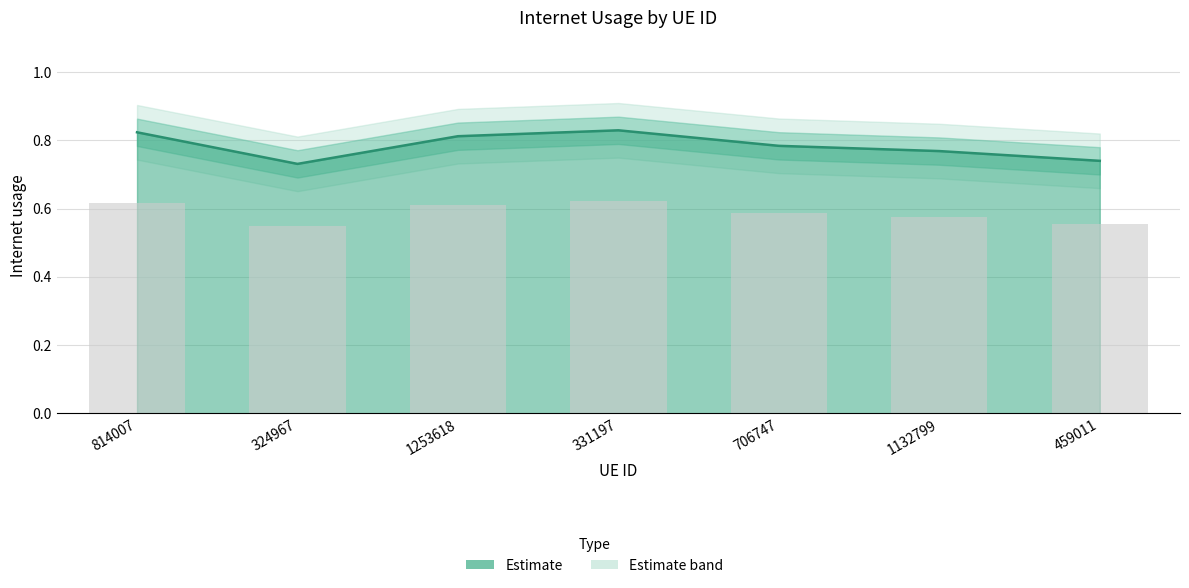

What value does the data have at 1132799?

0.8